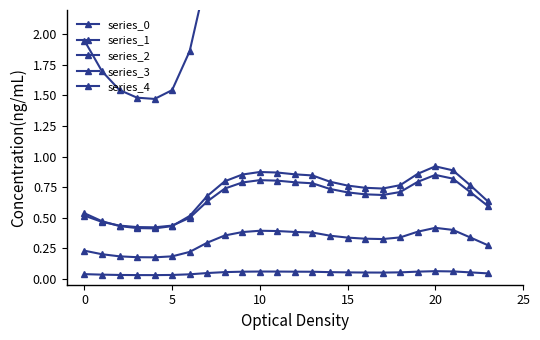

Which series changed the most between 15 and 15?

series_0